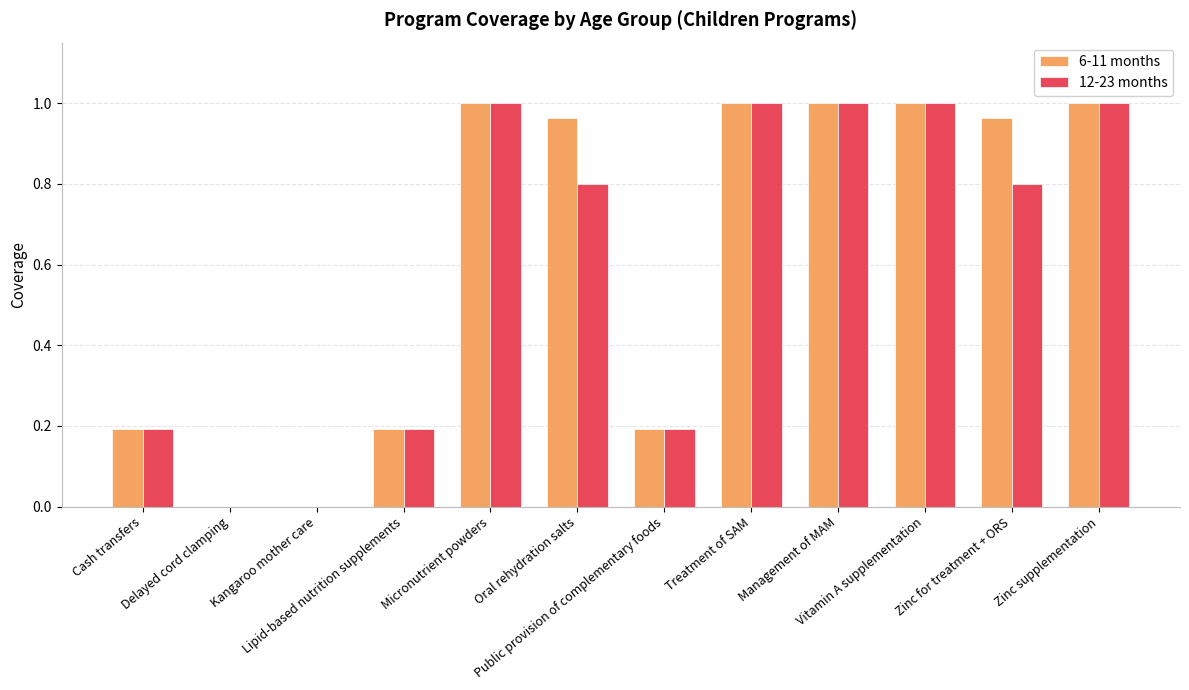

True or false: 6-11 months has a value of 0.3 at Public provision of complementary foods.

False